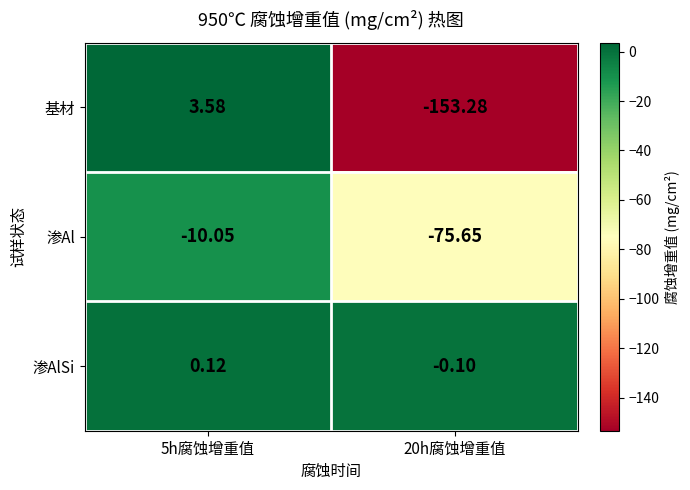

Is the value of 基材 at 20h腐蚀增重值 greater than the value of 渗AlSi at 5h腐蚀增重值?

No